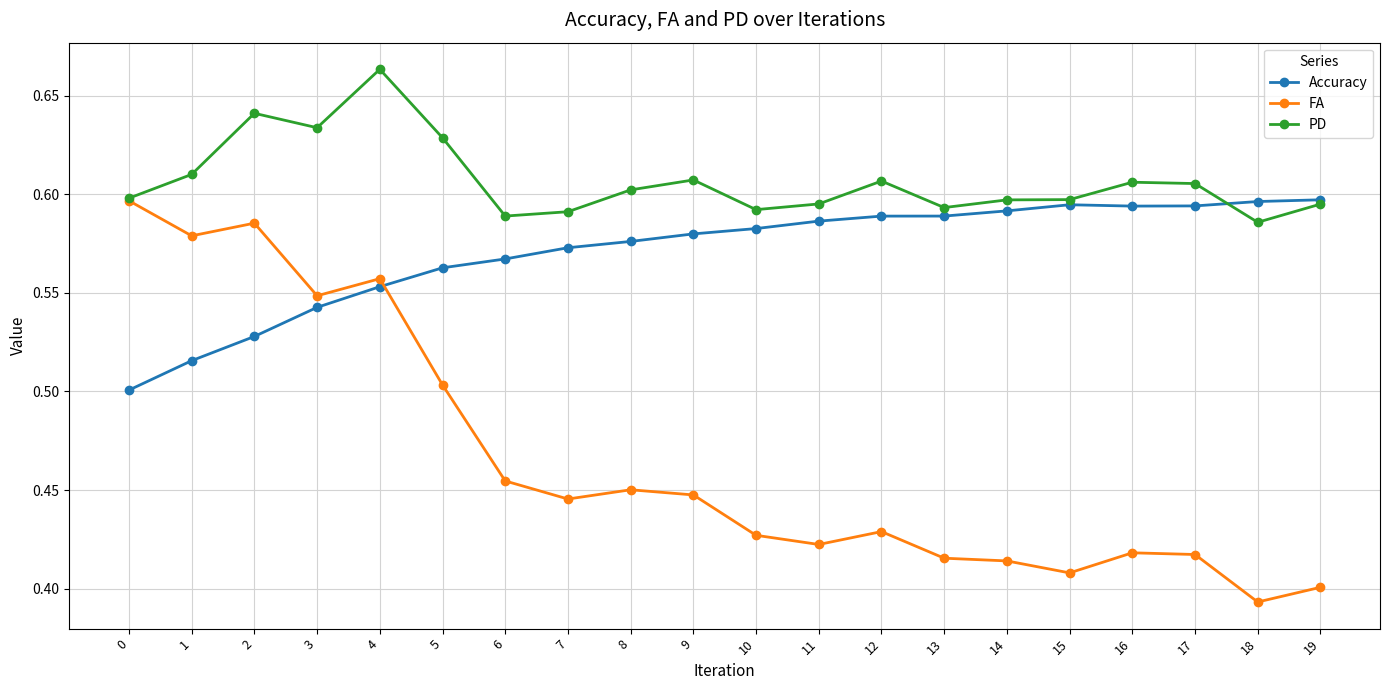

How many Accuracy values are between 0 and 1?

20